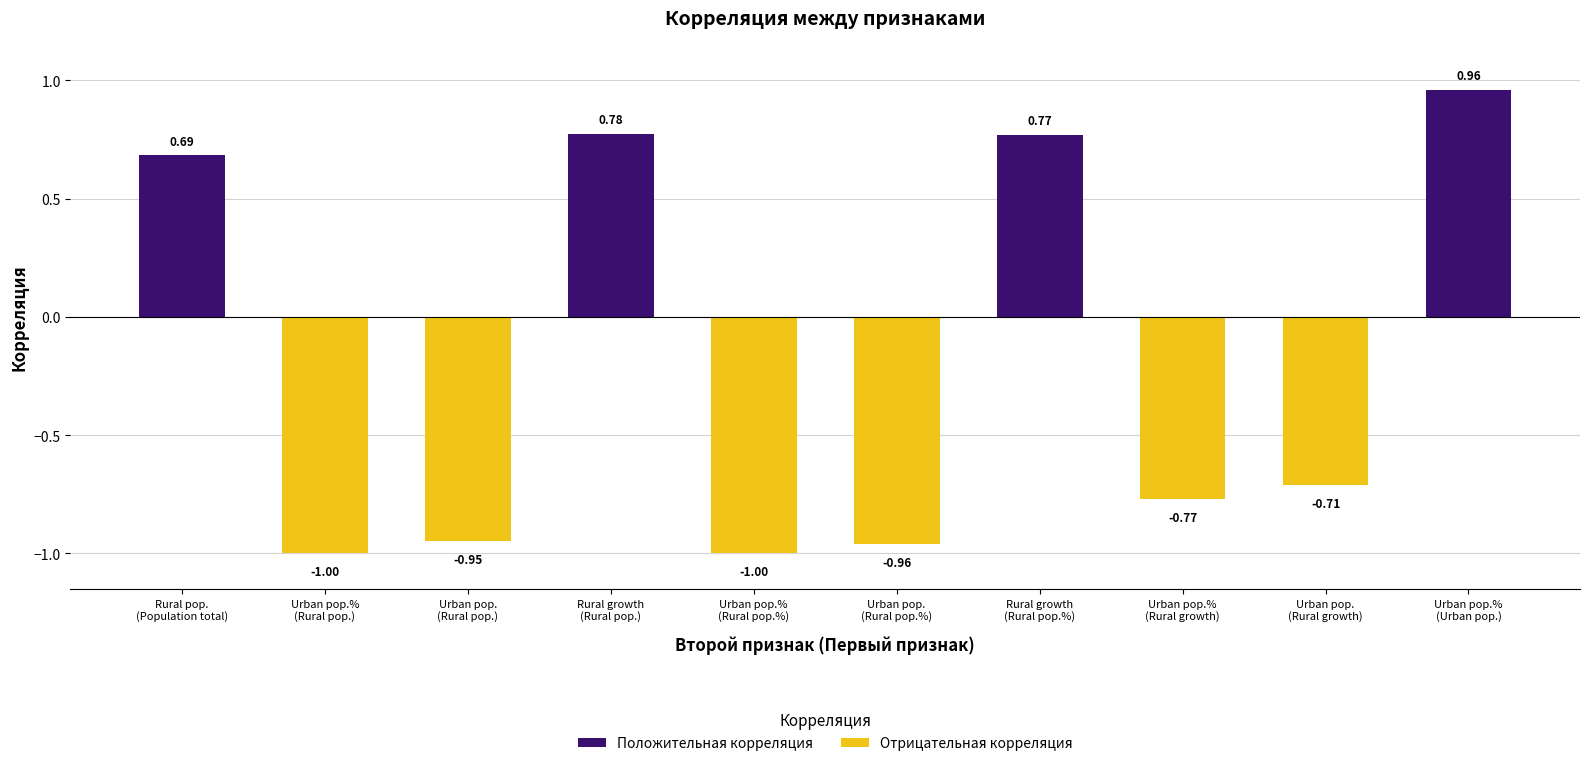

Which has a higher value, Urban pop.%
(Rural pop.%) or Urban pop.%
(Rural growth)?

Urban pop.%
(Rural pop.%)